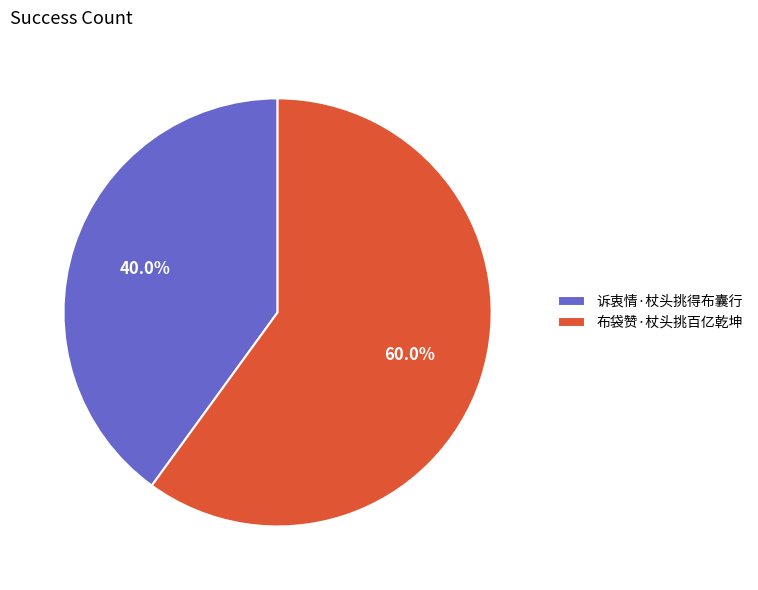

Combined, do 布袋赞·杖头挑百亿乾坤 and 诉衷情·杖头挑得布囊行 account for over 50%?

Yes